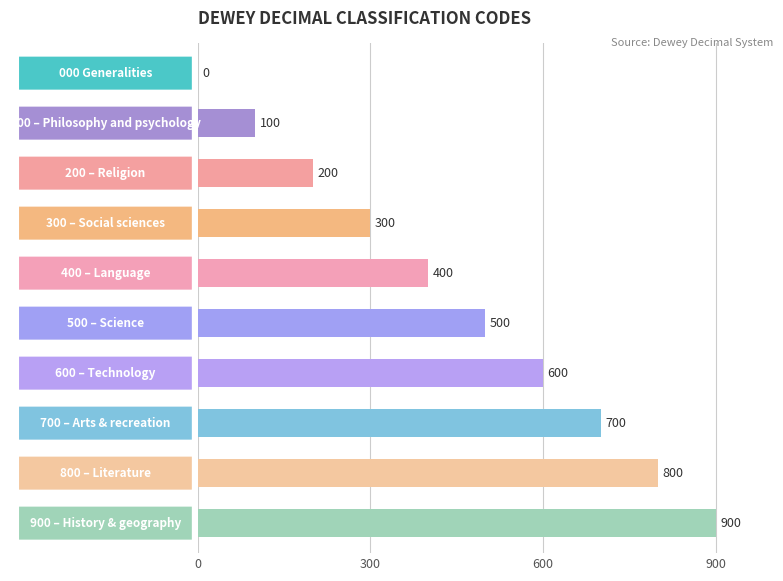

What is the sum of all values?

4500